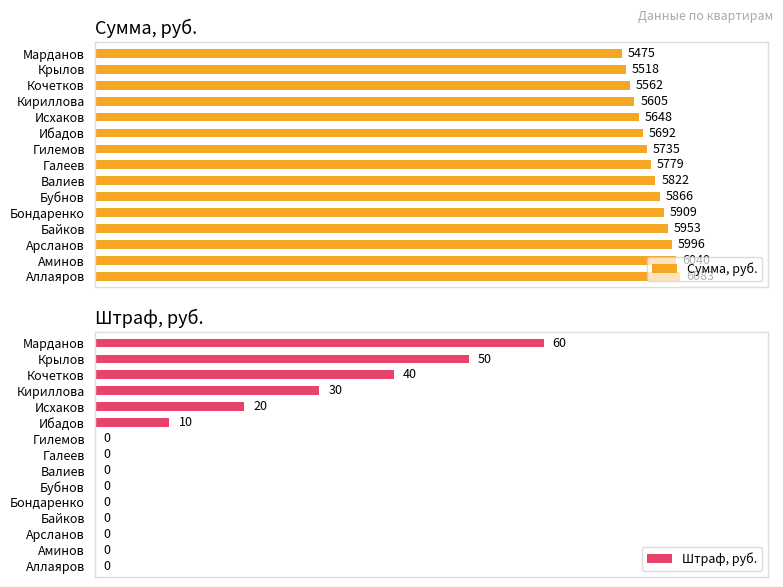

Where is Сумма, руб. nearest to the value 5778?

Галеев